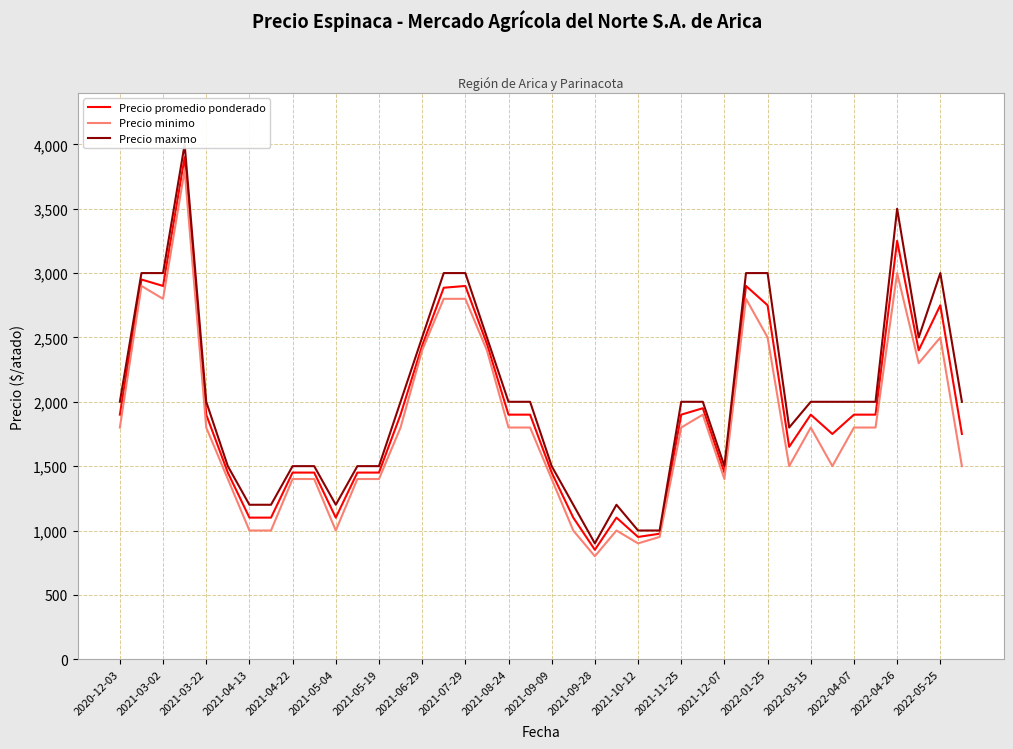

How many data points in Precio promedio ponderado are less than 1900?

18